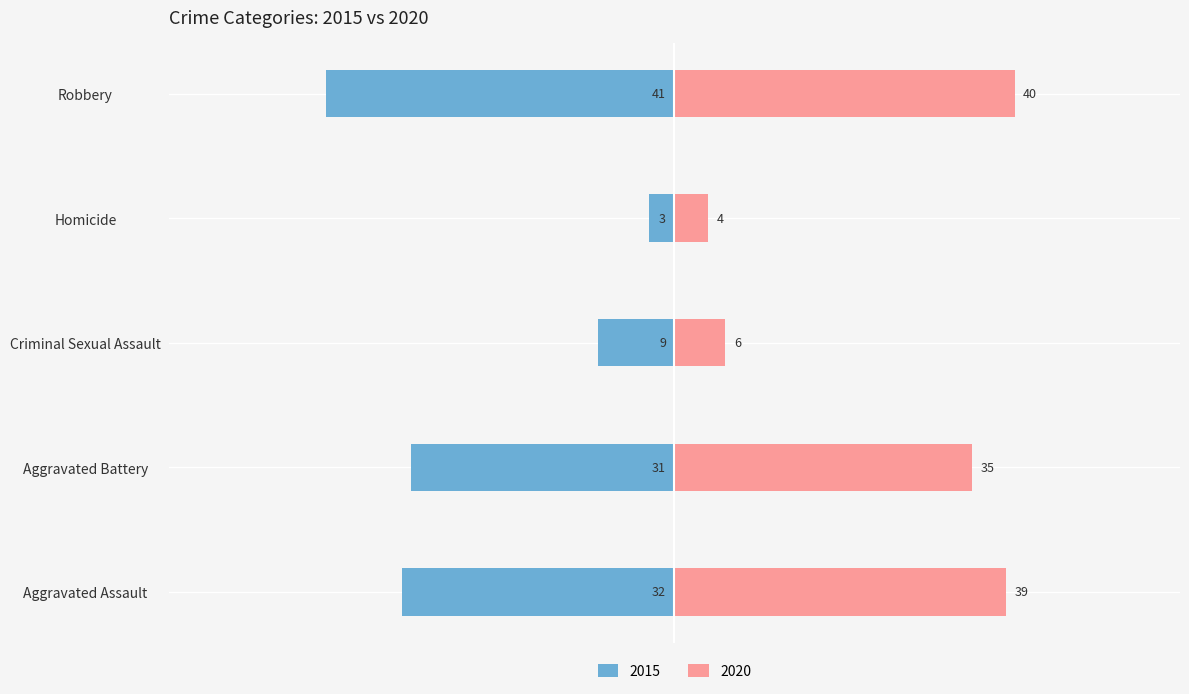

How many bars are there in each group?

2